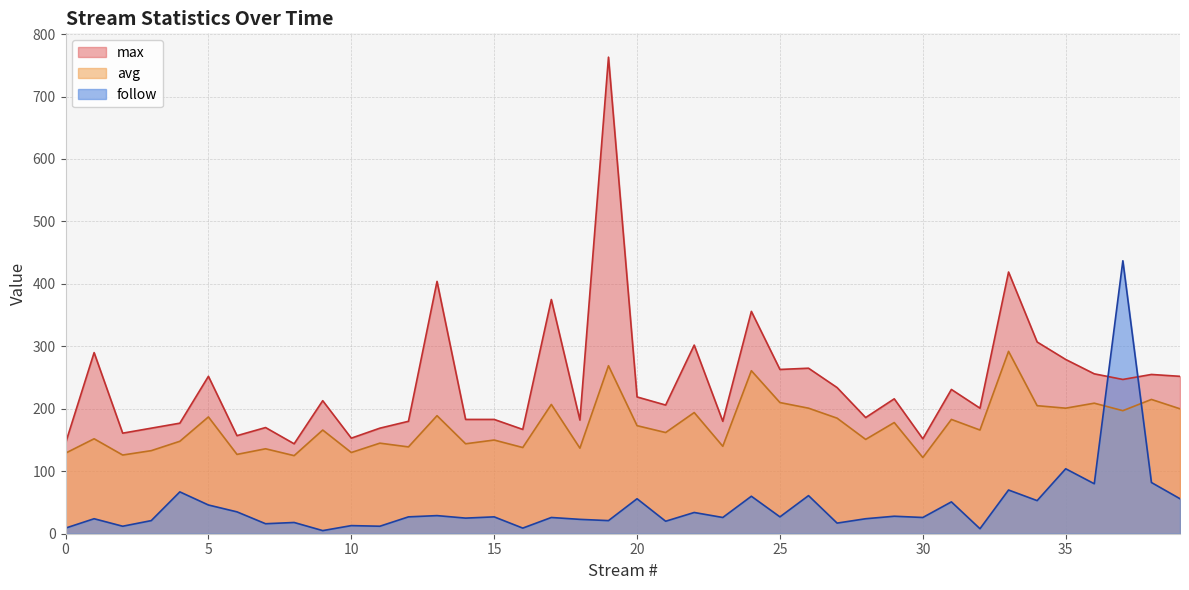

Count the number of data series in this chart.

3